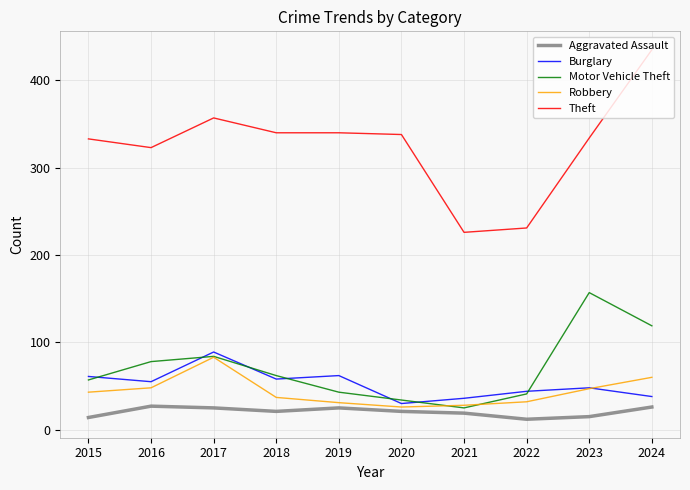

Count the number of data series in this chart.

5